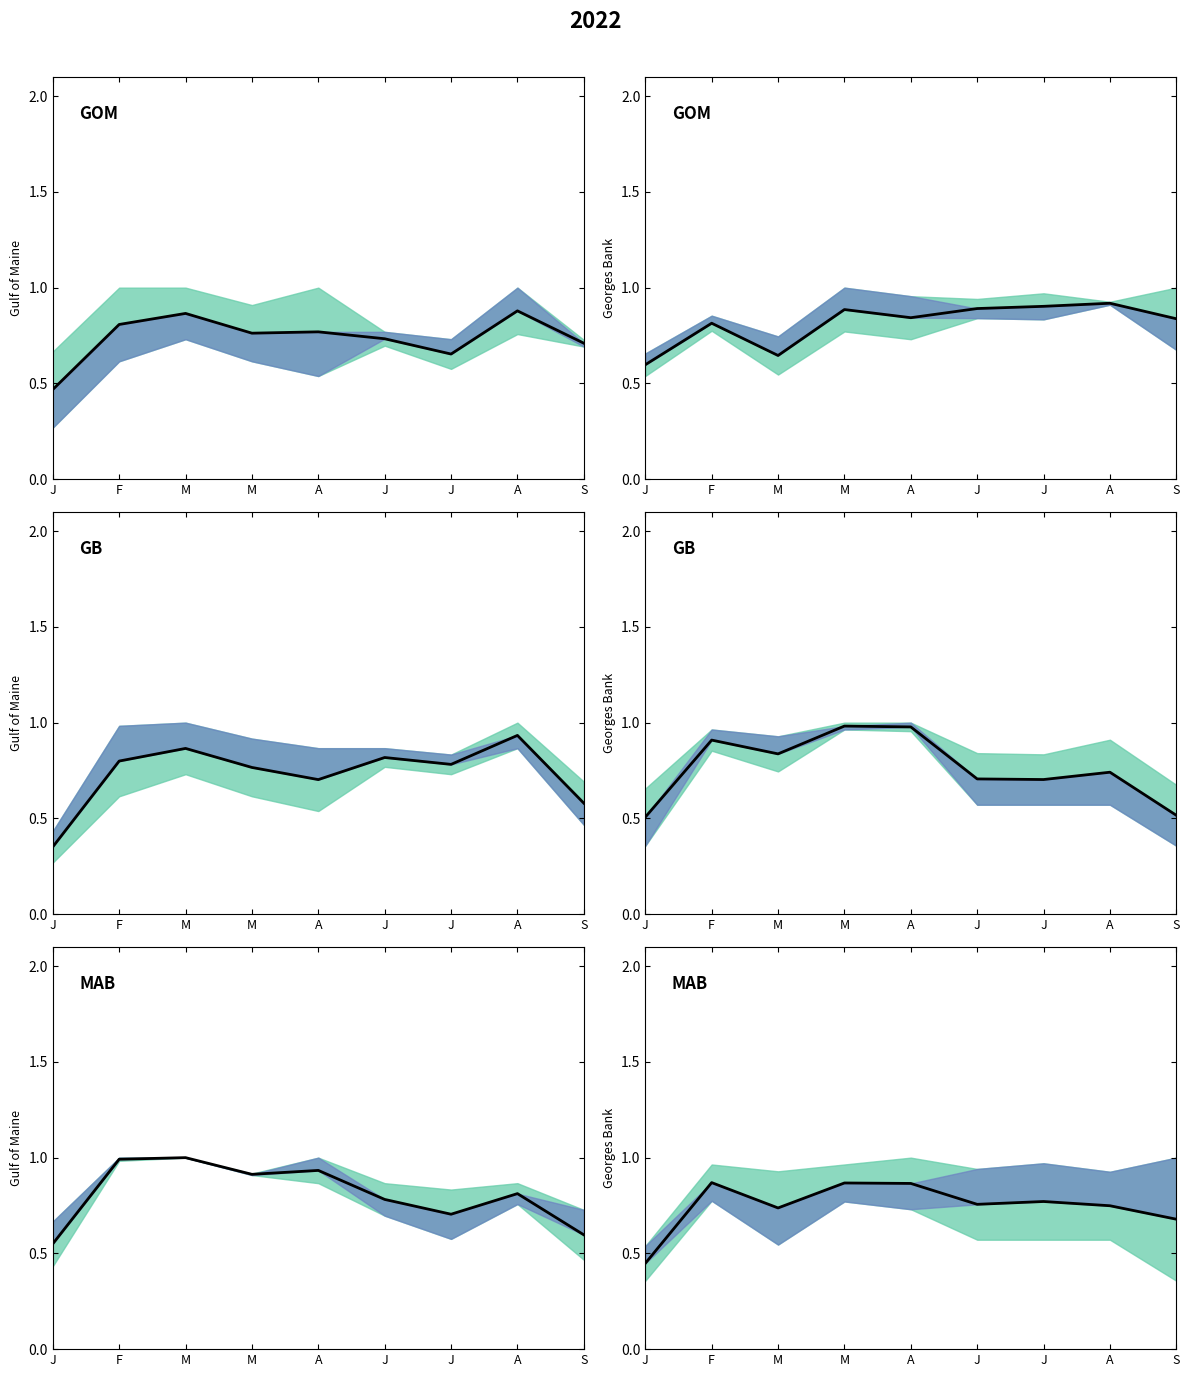

Reading left to right, what are all the values shown in this chart?

J=0.4	F=0.9	M=0.7	M=0.9	A=0.9	J=0.8	J=0.8	A=0.7	S=0.7